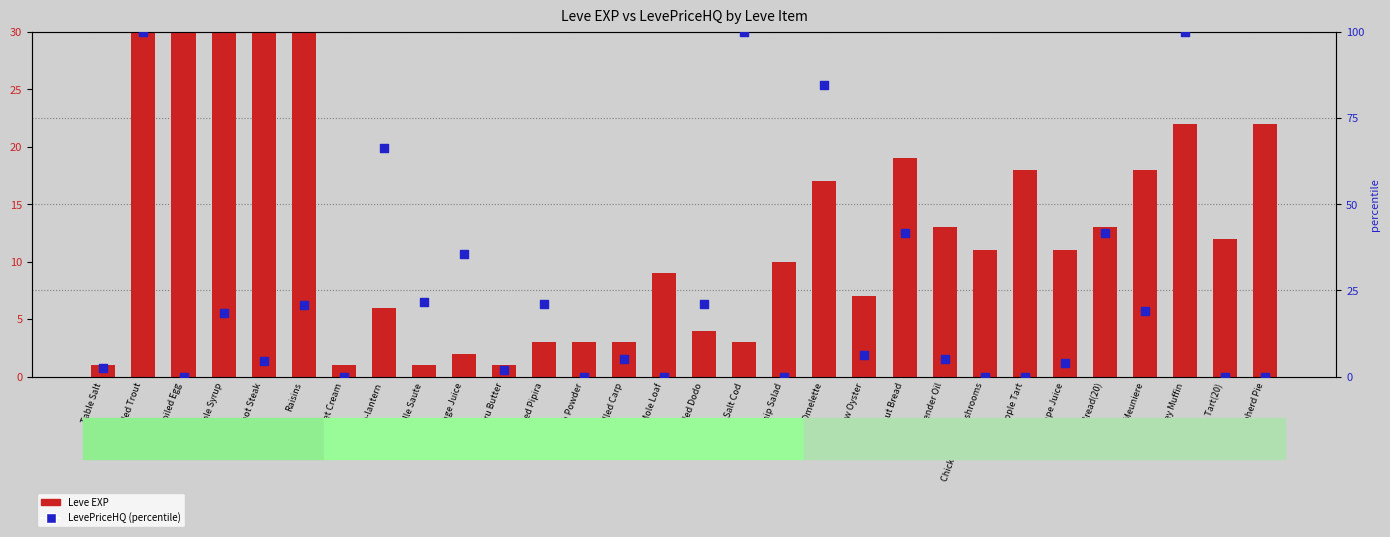

Which series has the largest Y range (max minus min)?

Leve EXP